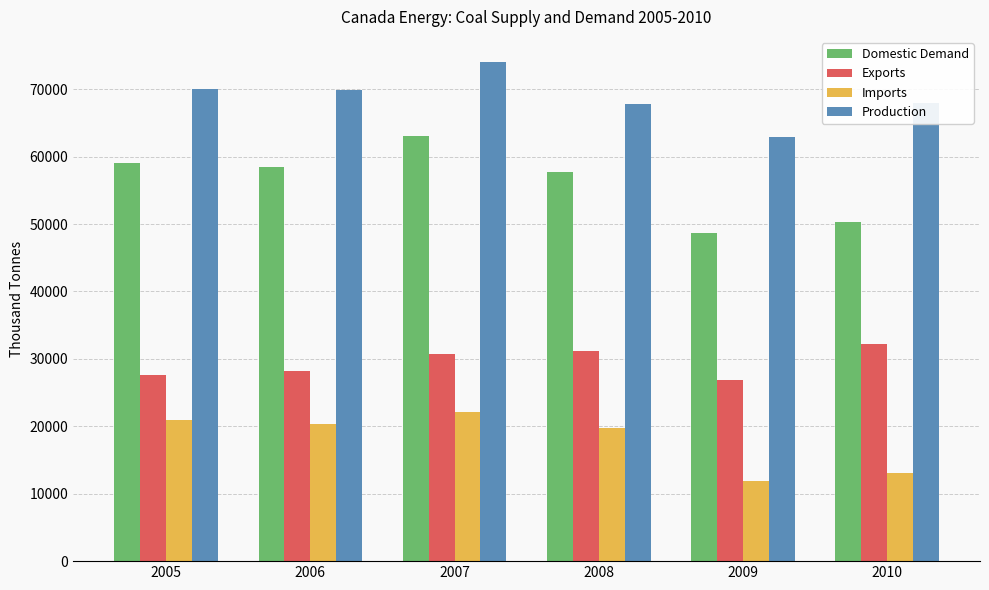

What is the total value across all series at 2009?

150370